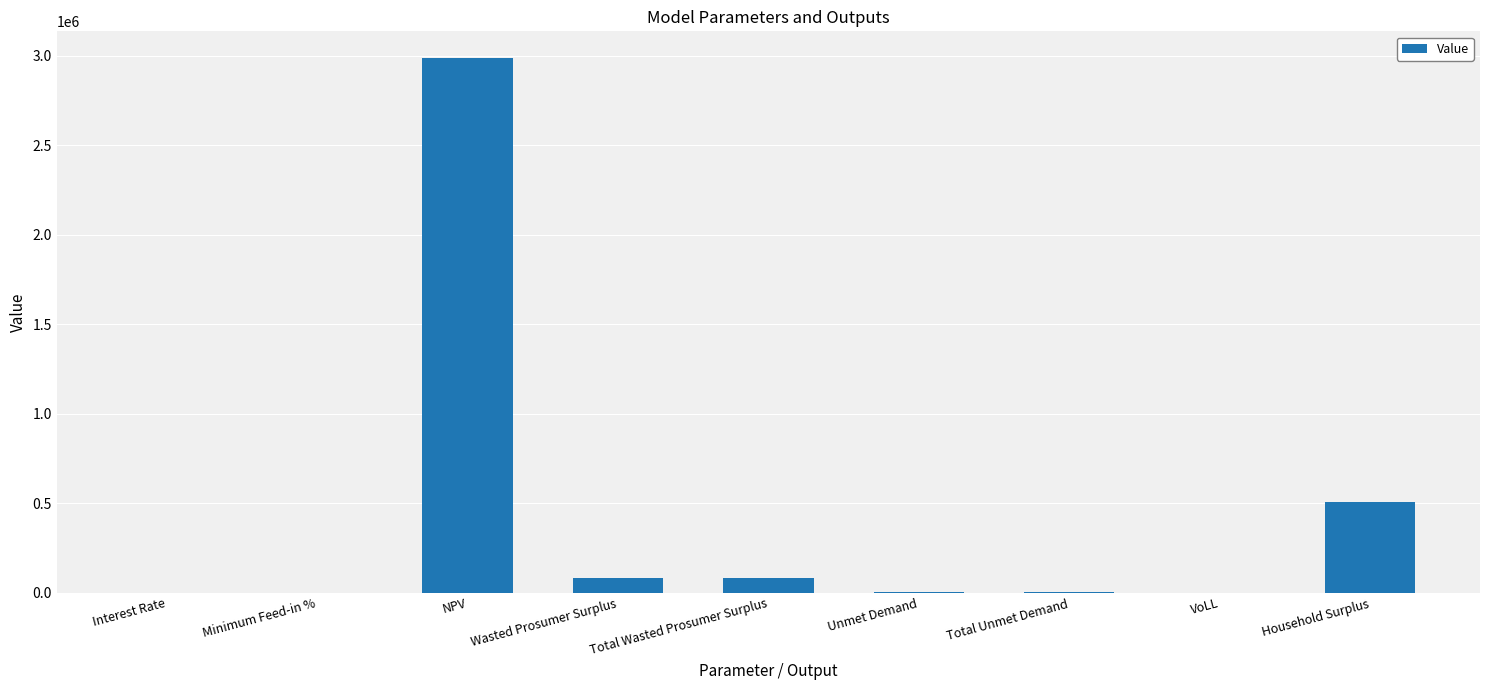

Is it true that the value at Total Wasted Prosumer Surplus is 82927.6?

True